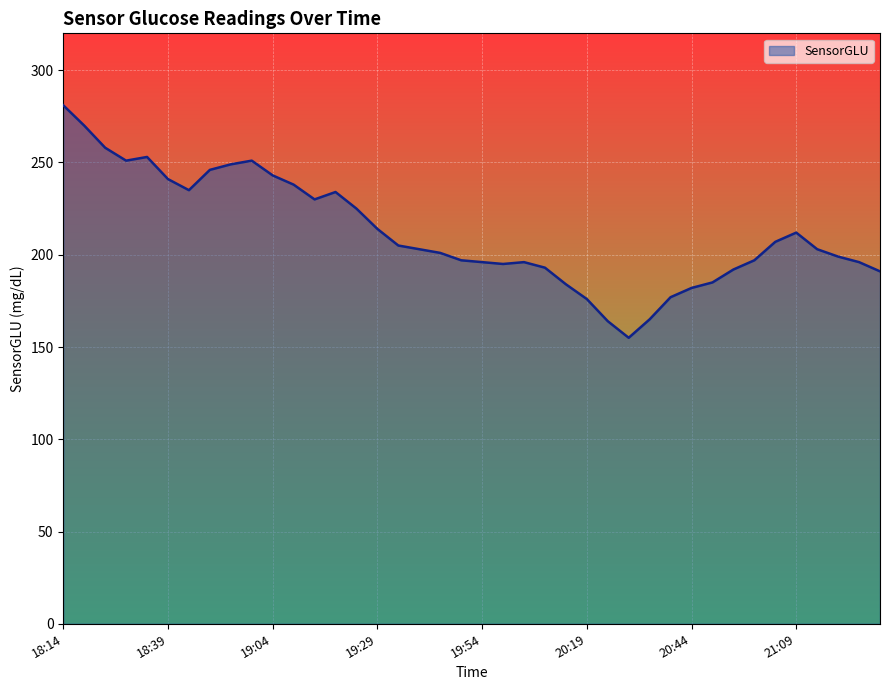

Does the chart display data point markers on the line(s)?

No